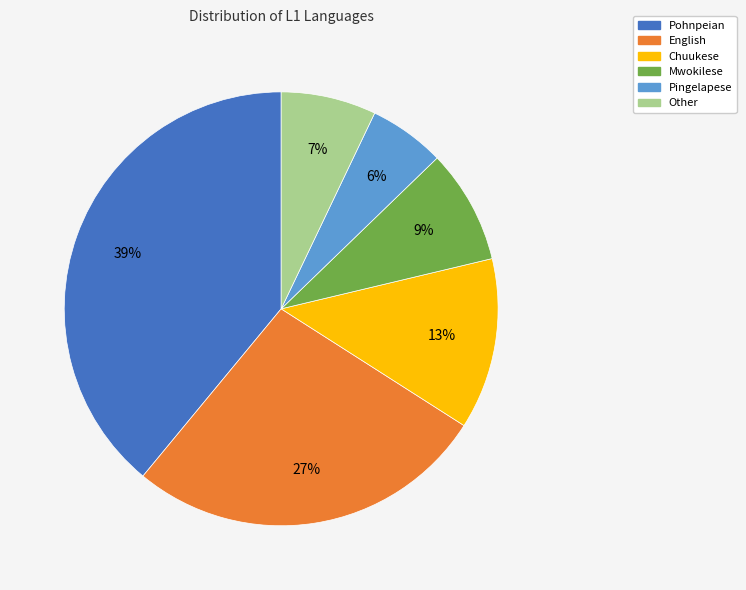

To the nearest percent, what percentage of the pie is Pohnpeian?

39%